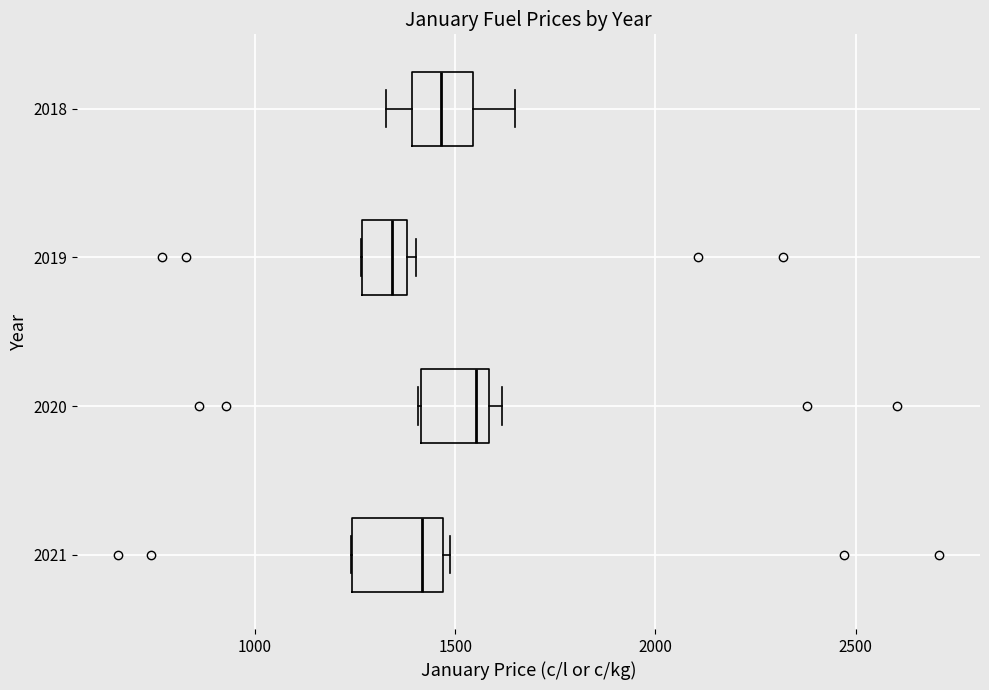

Reading bottom to top, transcribe this box plot: for each box, give where its median line is, the range the box spans, and where its two whiskers end, as read against the x-axis. The values are not printed on the chart, so give them approximately, as read against the axis.

2021: median 1400, box 1250 to 1450, whiskers 1250 to 1500
2020: median 1550, box 1400 to 1600, whiskers 1400 to 1600 (just right of the box's right edge)
2019: median 1350, box 1250 to 1400, whiskers 1250 to 1400 (just right of the box's right edge)
2018: median 1450, box 1400 to 1550, whiskers 1350 to 1650